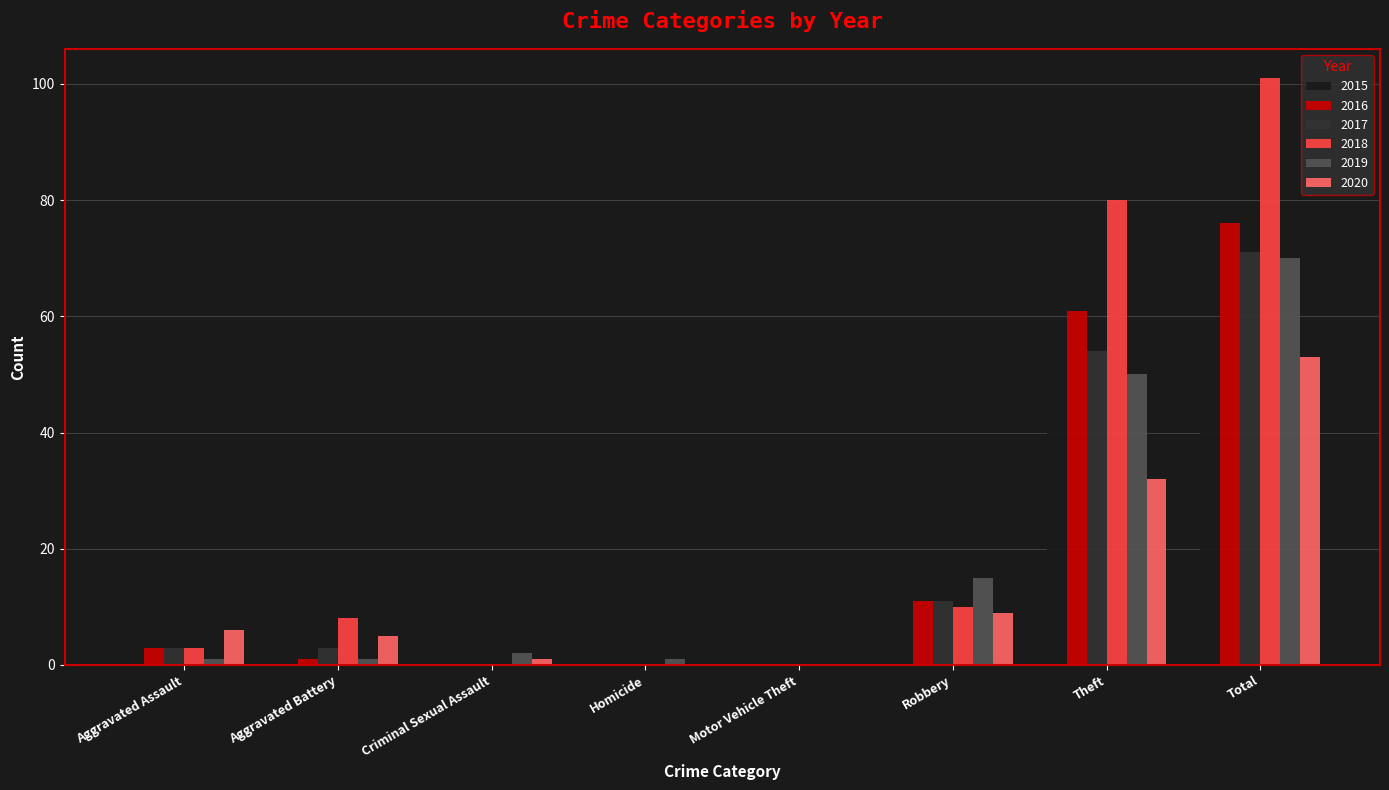

Reading right to left, what are all the values shown in this chart?

2015: 59	56	3	0	0	0	0	0
2016: 76	61	11	0	0	0	1	3
2017: 71	54	11	0	0	0	3	3
2018: 101	80	10	0	0	0	8	3
2019: 70	50	15	0	1	2	1	1
2020: 53	32	9	0	0	1	5	6